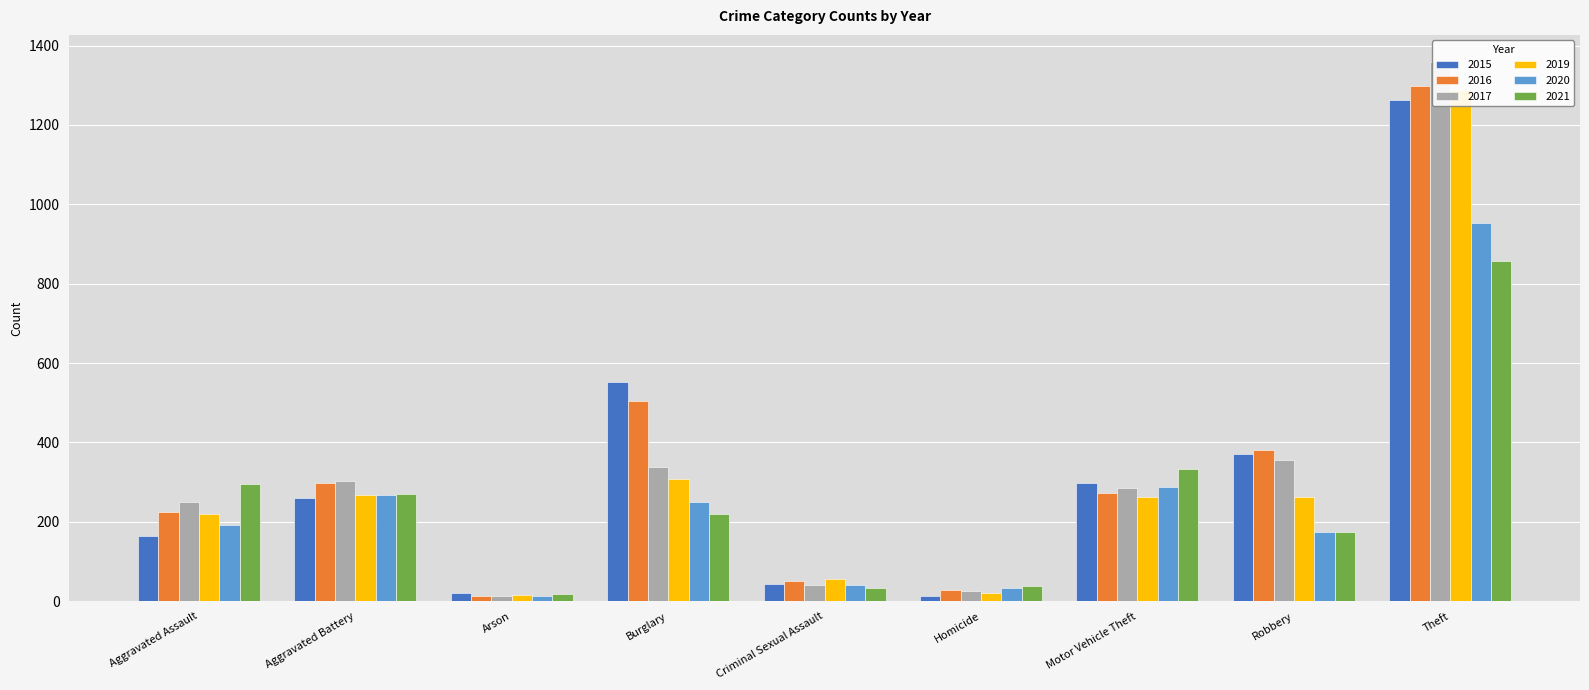

Reading right to left, list all the values displayed in this chart.

2015: 1263	372	299	13	43	552	22	259	164
2016: 1297	381	272	28	51	505	14	298	225
2017: 1359	356	285	27	41	339	12	303	251
2019: 1288	263	262	21	55	308	16	267	220
2020: 954	174	287	34	40	250	12	268	192
2021: 856	175	332	38	33	220	18	270	295